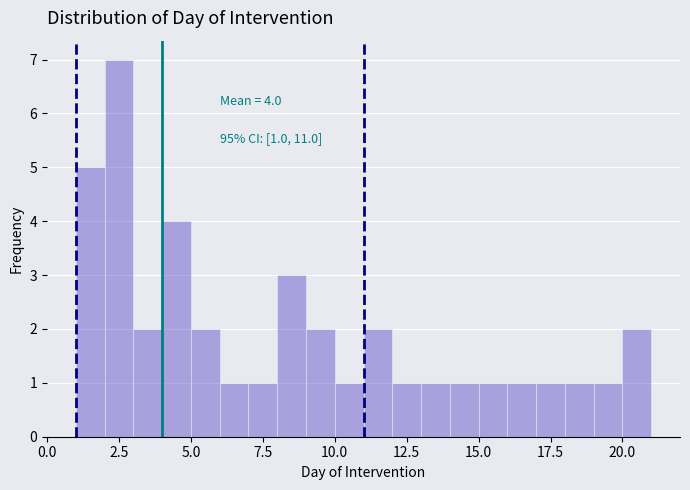

Around what value on the x-axis is the tallest bar? Give the approximate position of its centre, as read against the axis.

2.5